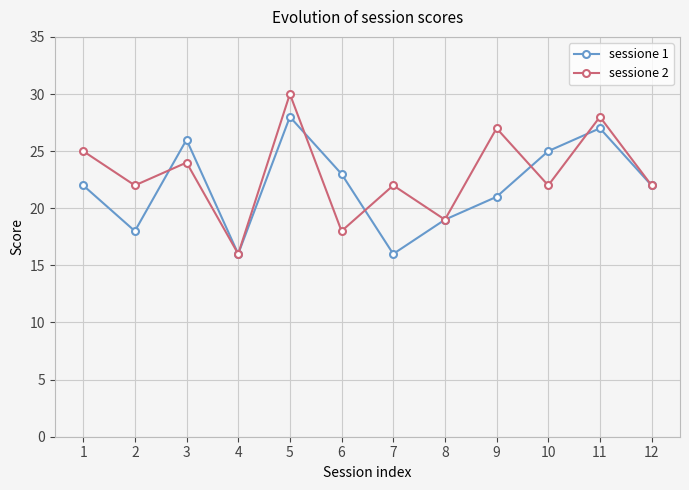

Rank the series at 1 from lowest to highest value.

sessione 1, sessione 2